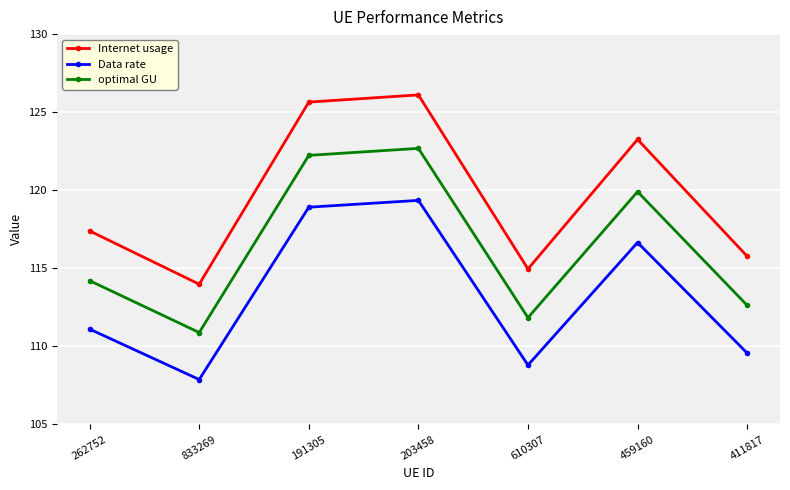

At which label does Data rate first exceed 111?

262752